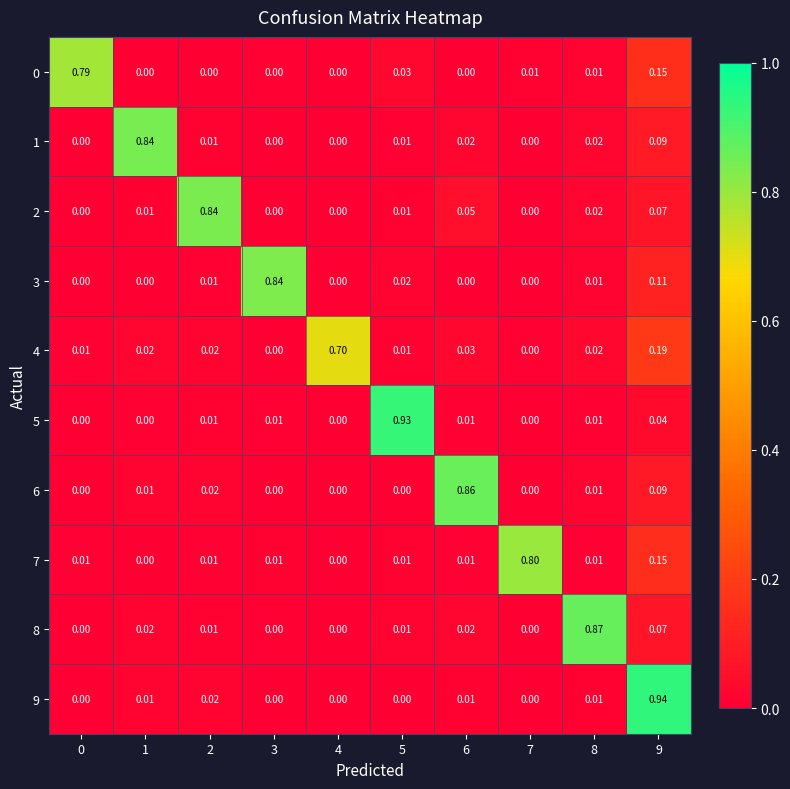

Is the value of 4 at 2 greater than the value of 0 at 8?

Yes